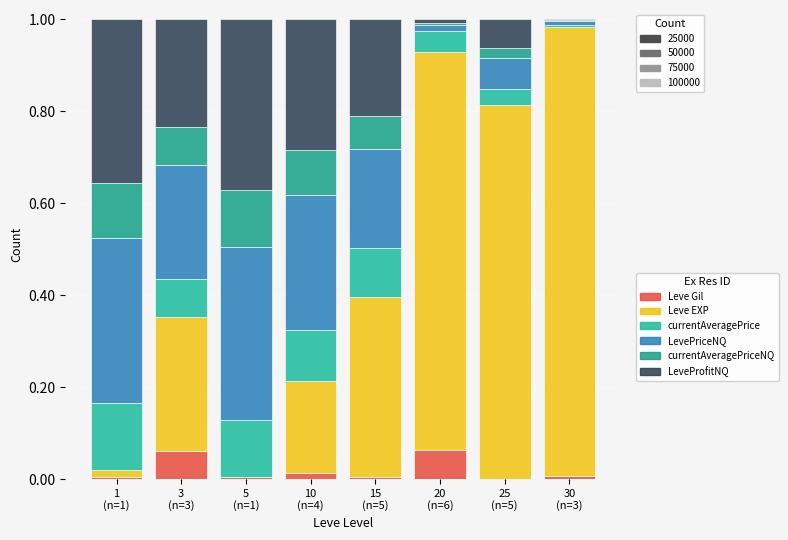

What is the difference between the maximum and minimum values in the LeveProfitNQ series?

0.4